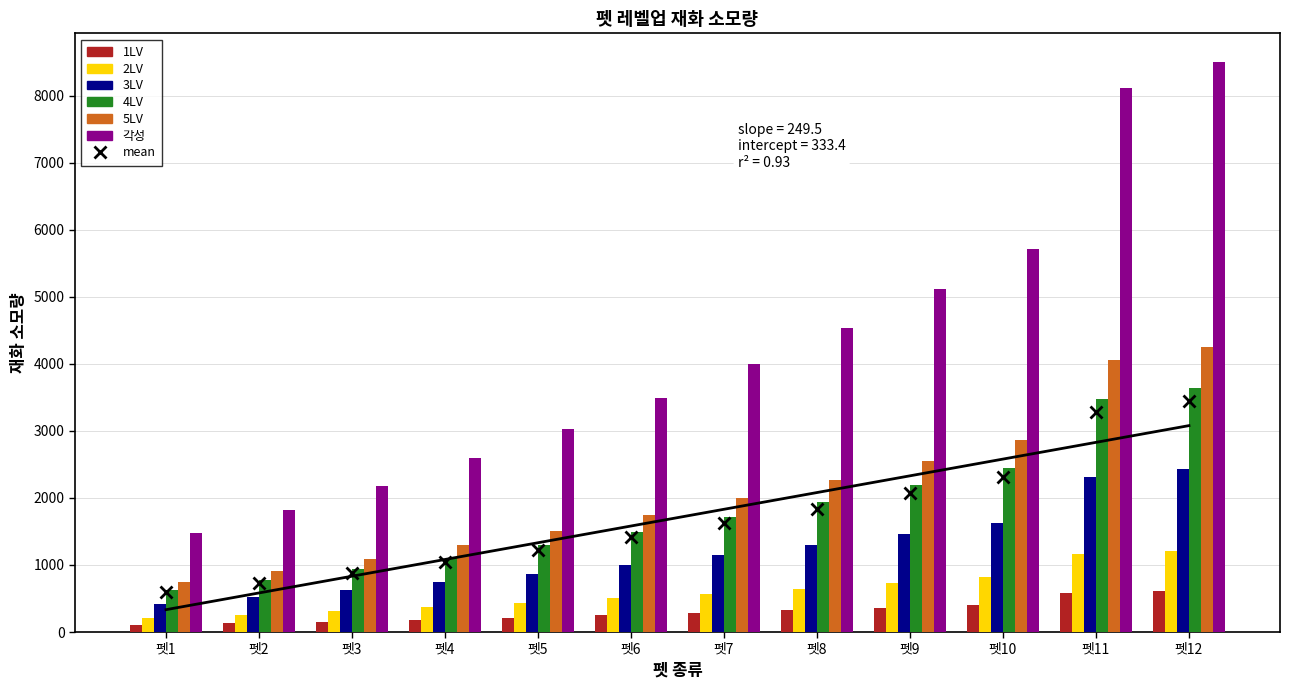

What is the total value across all series at 펫5?

7344